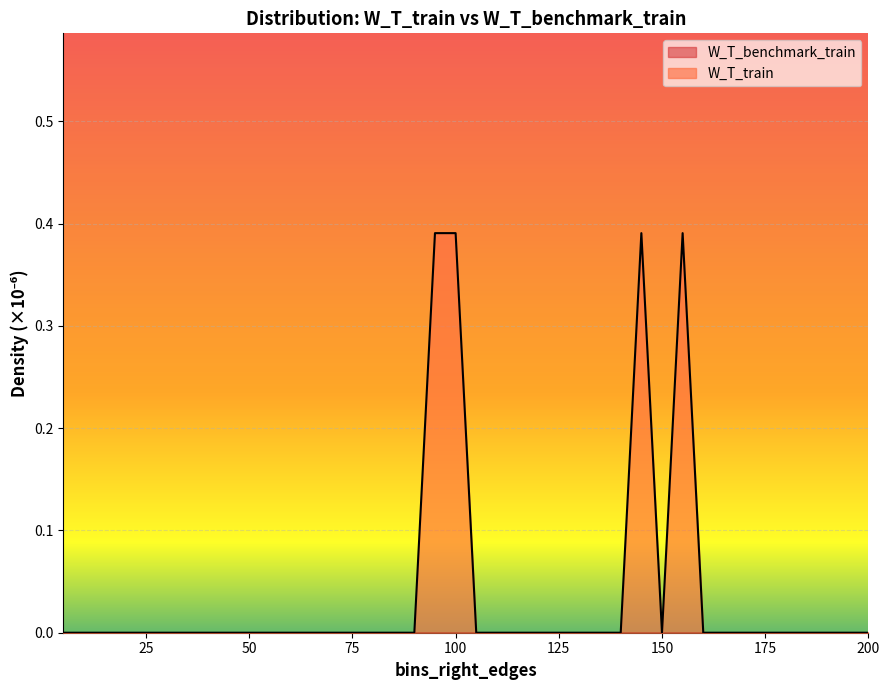

How many points are lower than both their immediate neighbors (excluding endpoints)?

1